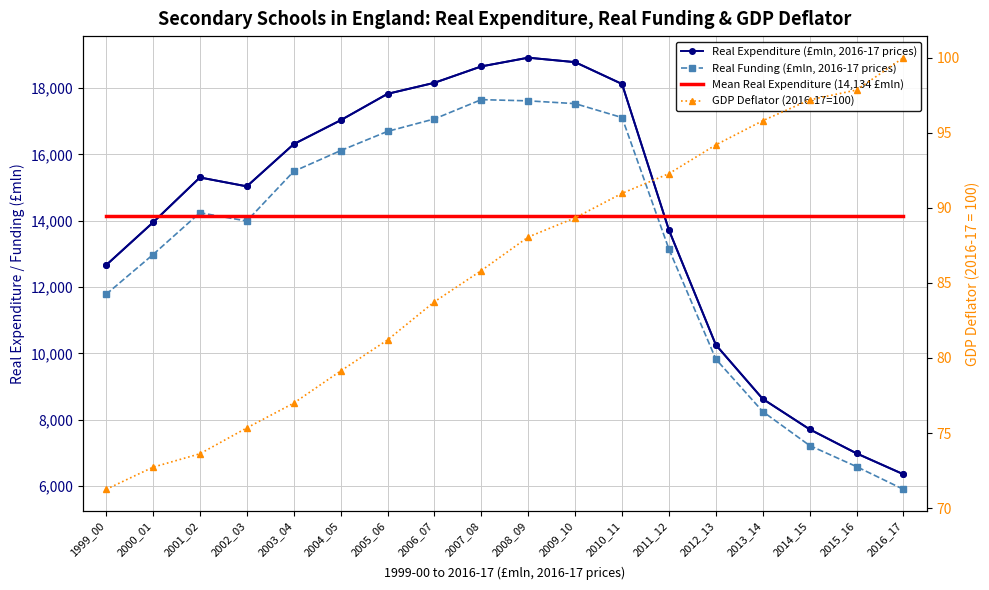

Which series has the largest total across all categories?

Real_EXP